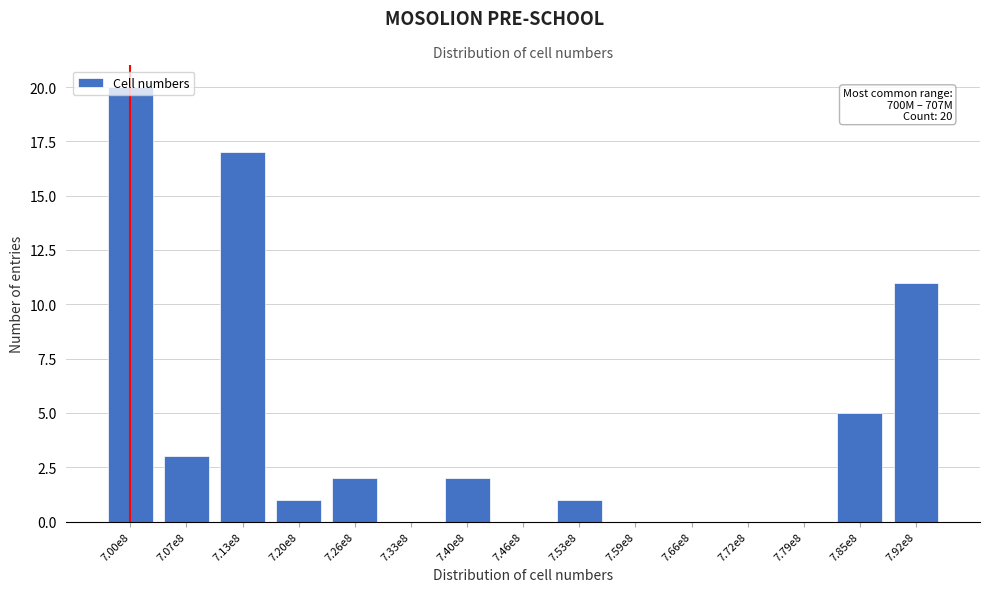

What is the change in value from 7.13e8 to 7.79e8?

-17